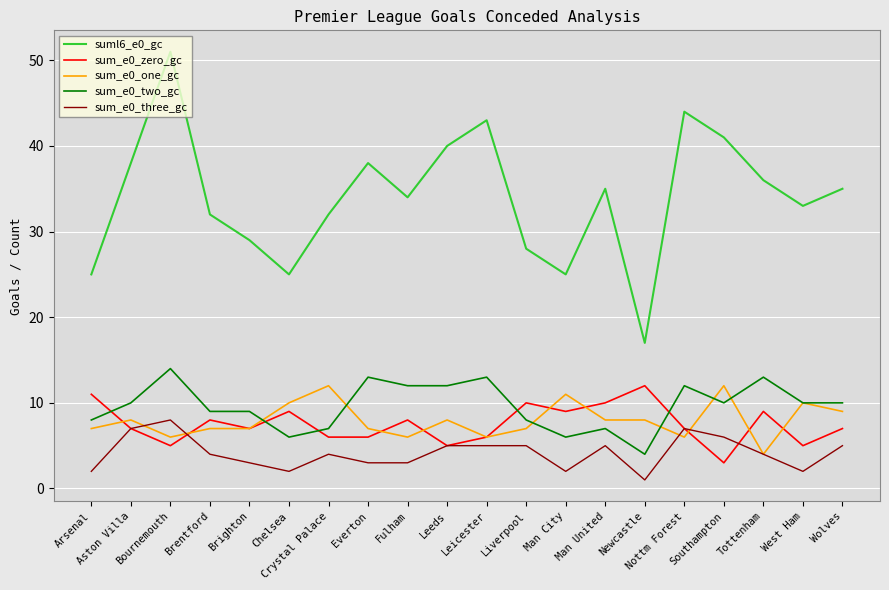

What is the greatest value displayed?

51